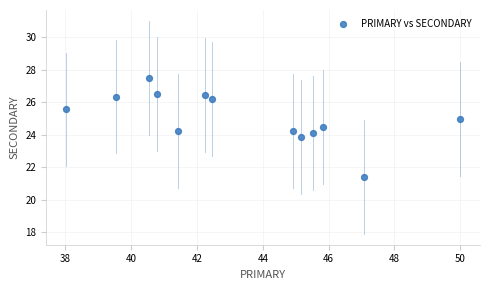

What is the range of Y values (max minus min)?

6.1